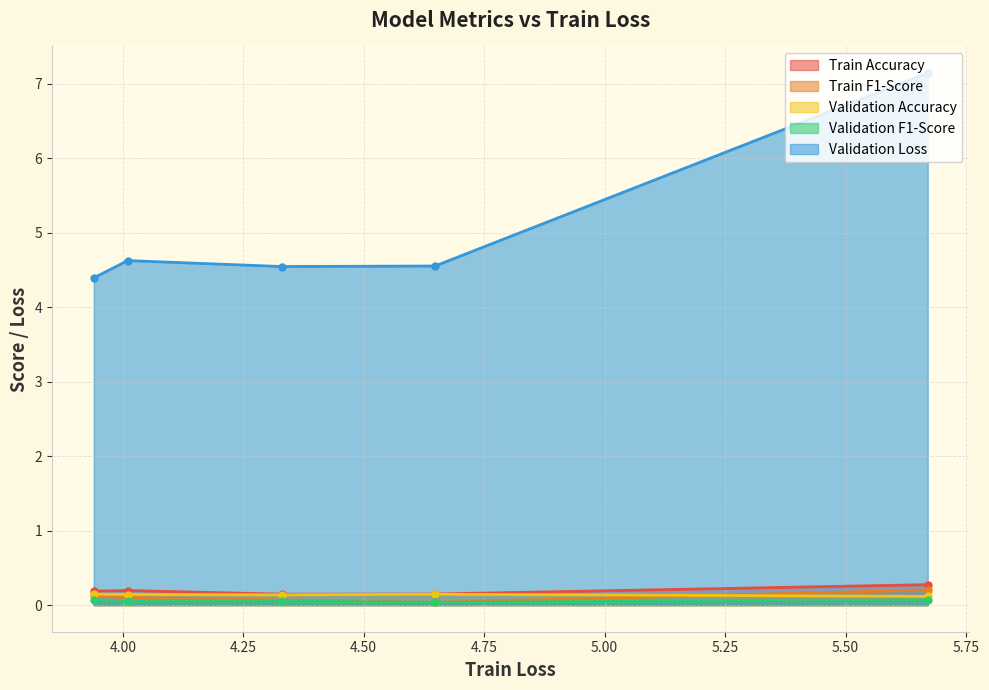

What is the greatest value displayed?

7.1